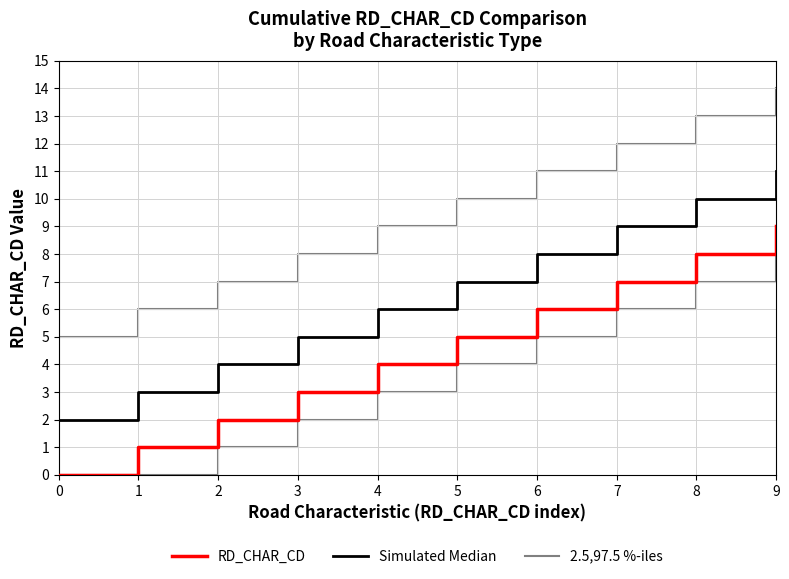

True or false: RD_CHAR_CD and 2.5,97.5 %-iles cross at least once.

False